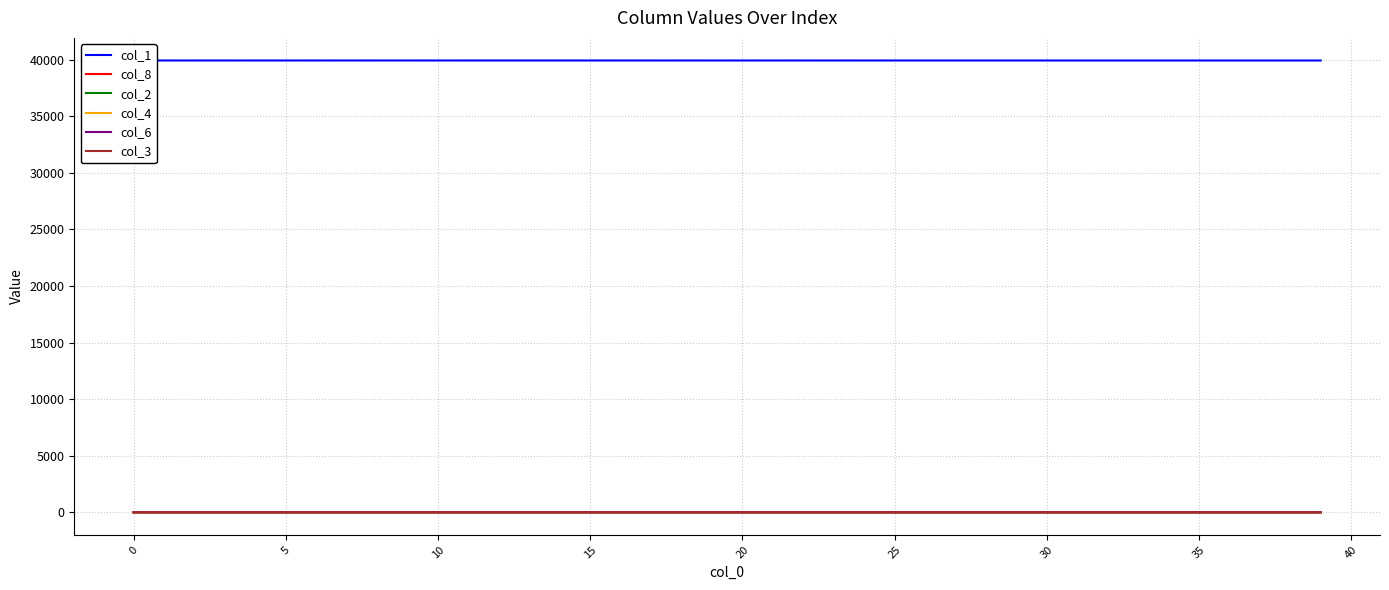

True or false: col_3 has a value of 0.0 at 35.

True